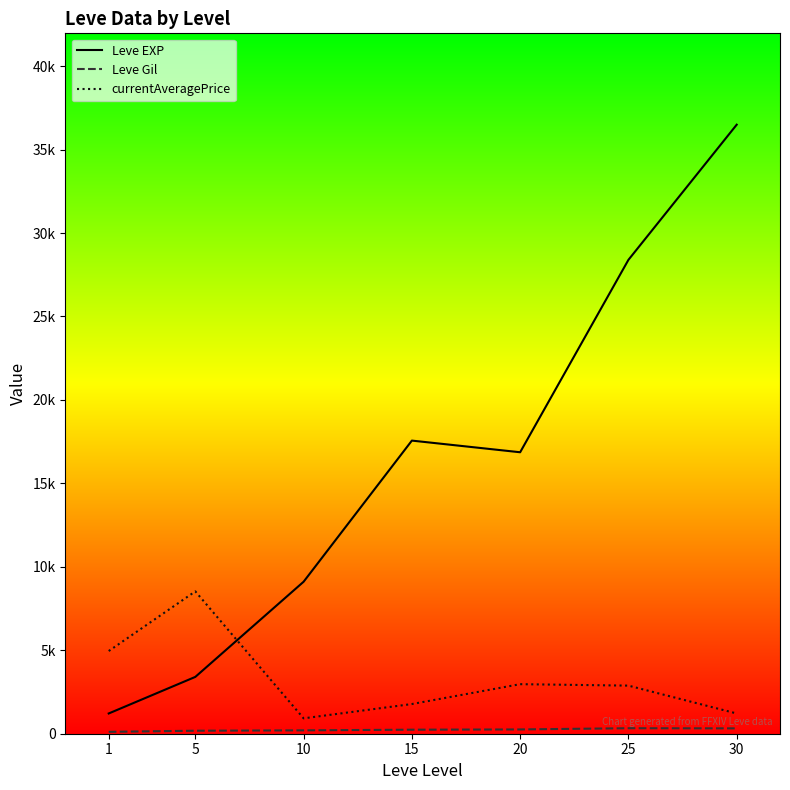

True or false: Leve EXP and Leve Gil intersect in this chart.

False